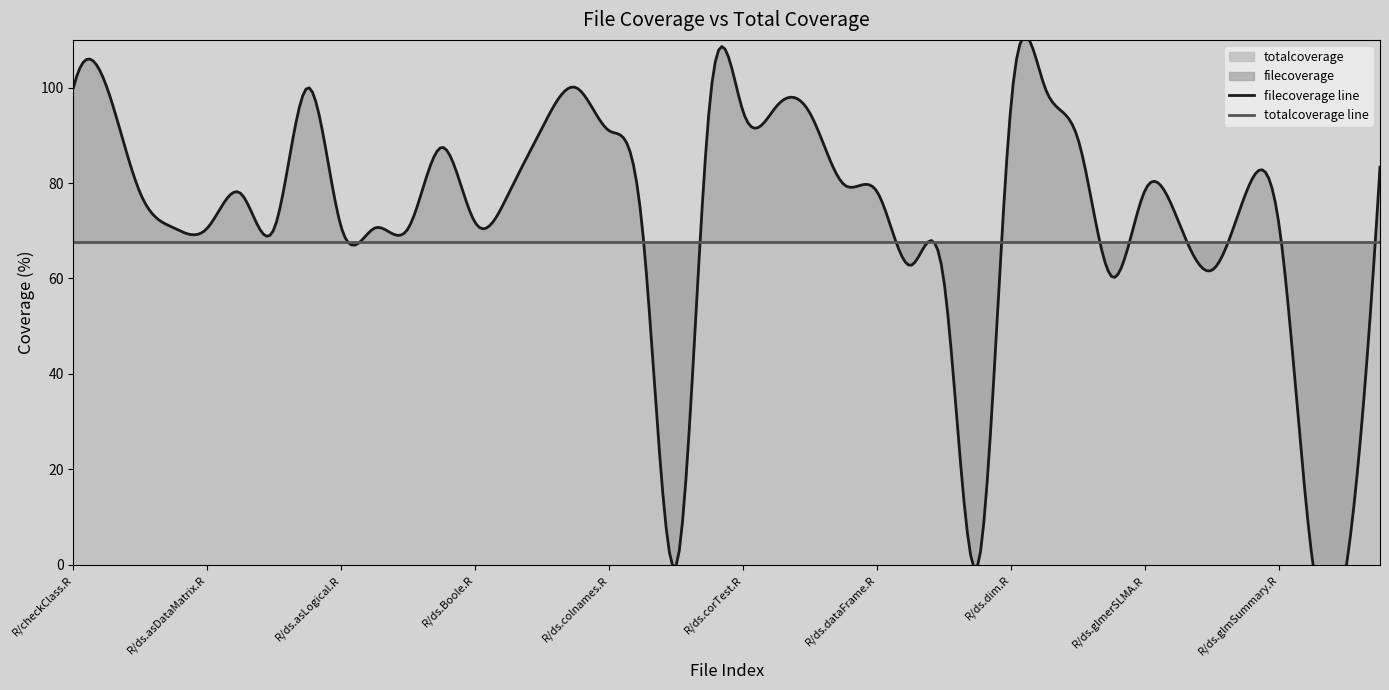

What is the highest value of the totalcoverage series?

67.7